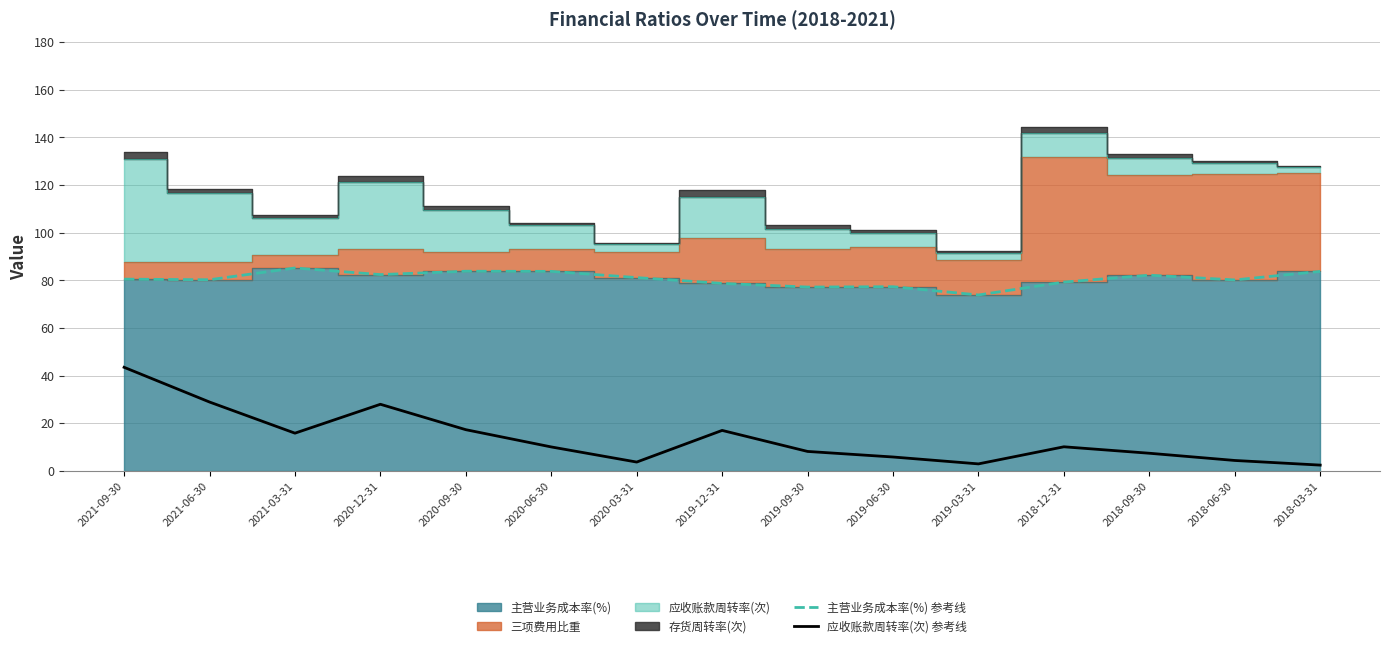

What is the total value across all series at 2020-12-31?

110.3